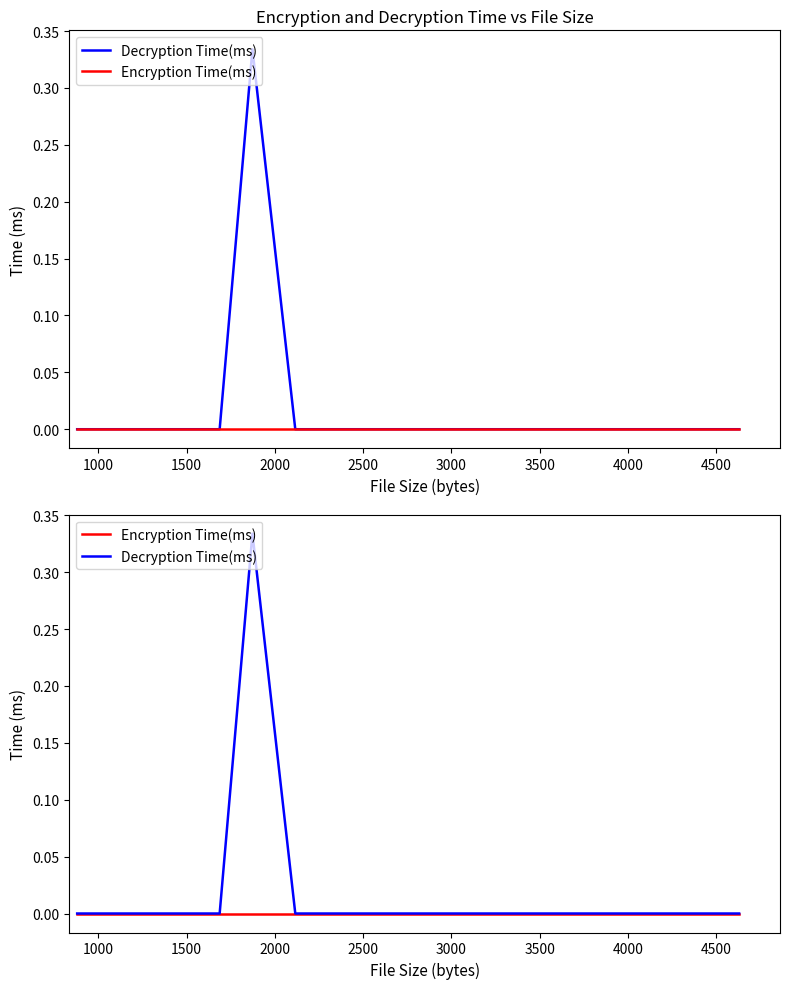

Is the value of Encryption Time(ms) at 3000 greater than the value of Decryption Time(ms) at 4000?

No